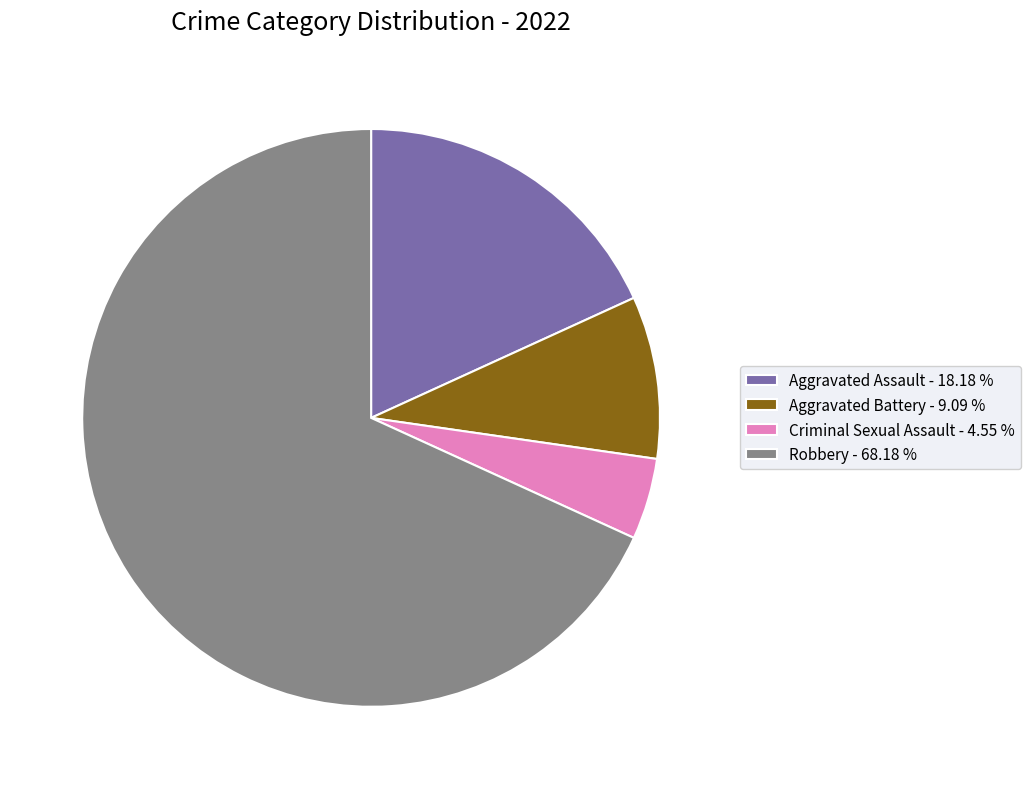

The Aggravated Battery slice represents 9% of the pie. True or false?

True